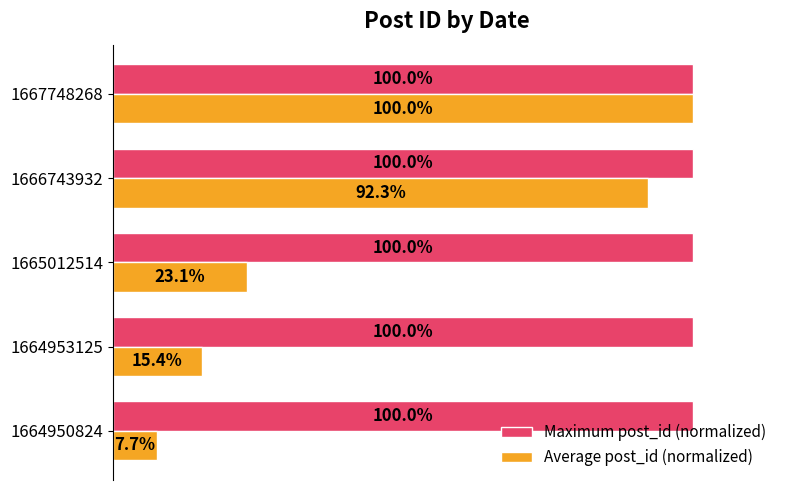

Which series has the largest total across all categories?

Maximum post_id (normalized)